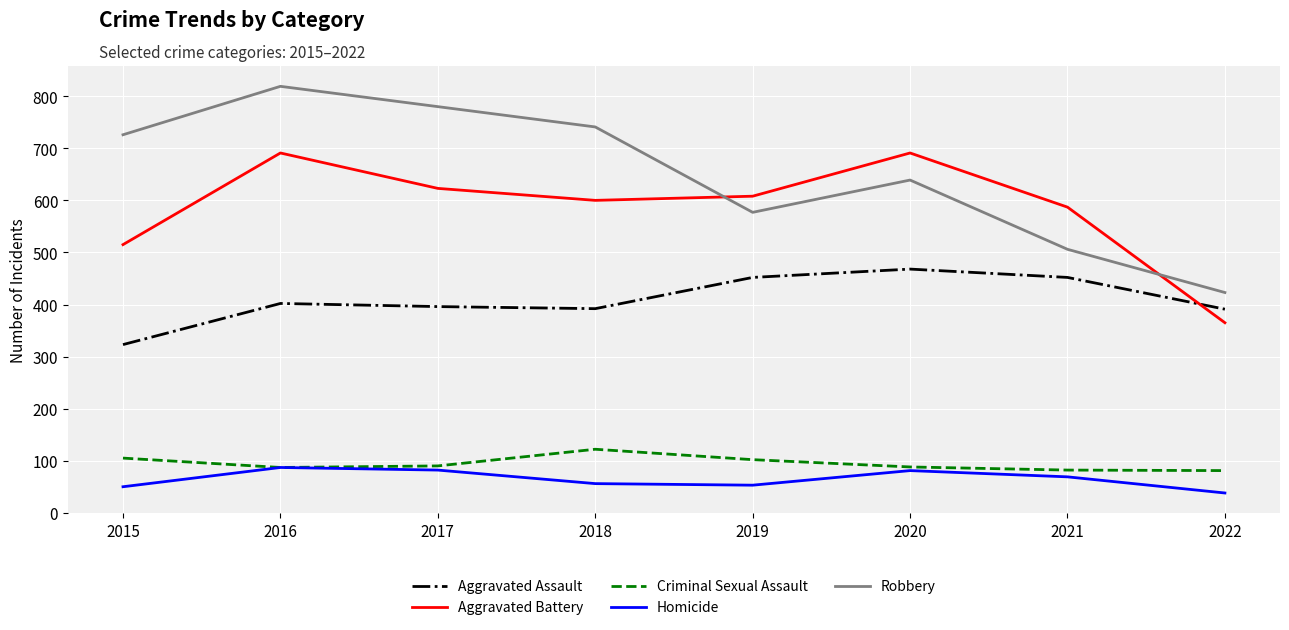

At 2020, list the series in order from largest to smallest.

Aggravated Battery, Robbery, Aggravated Assault, Criminal Sexual Assault, Homicide